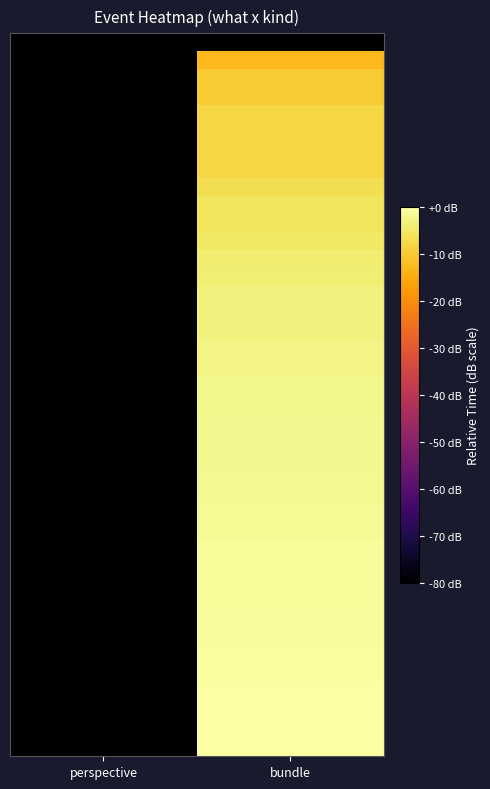

What is the total value across all series at bundle?

-215.1